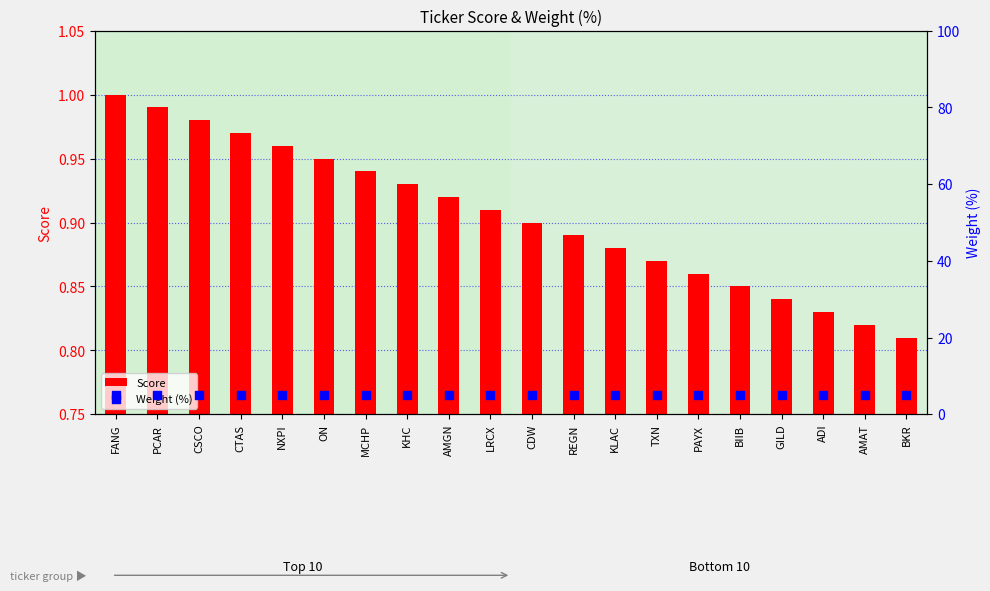

Which series has the largest total across all categories?

Weight (%)